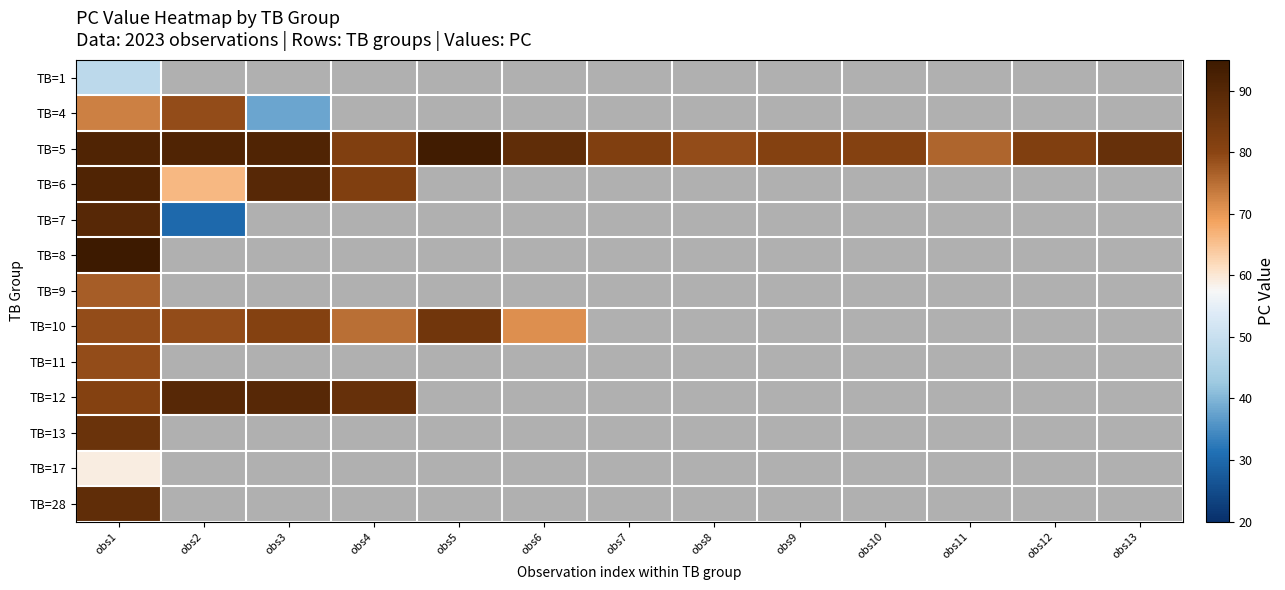

How many distinct data groups are displayed?

13